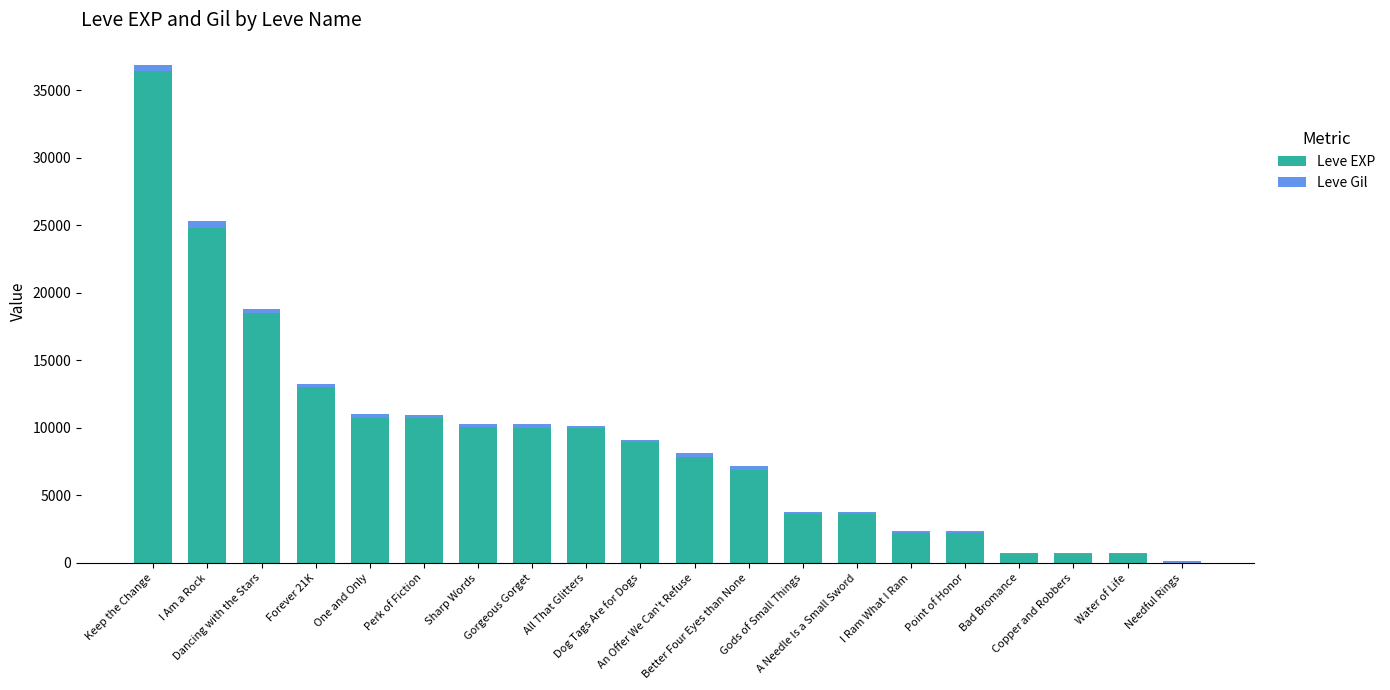

What is the sum of all Leve EXP values?

181511